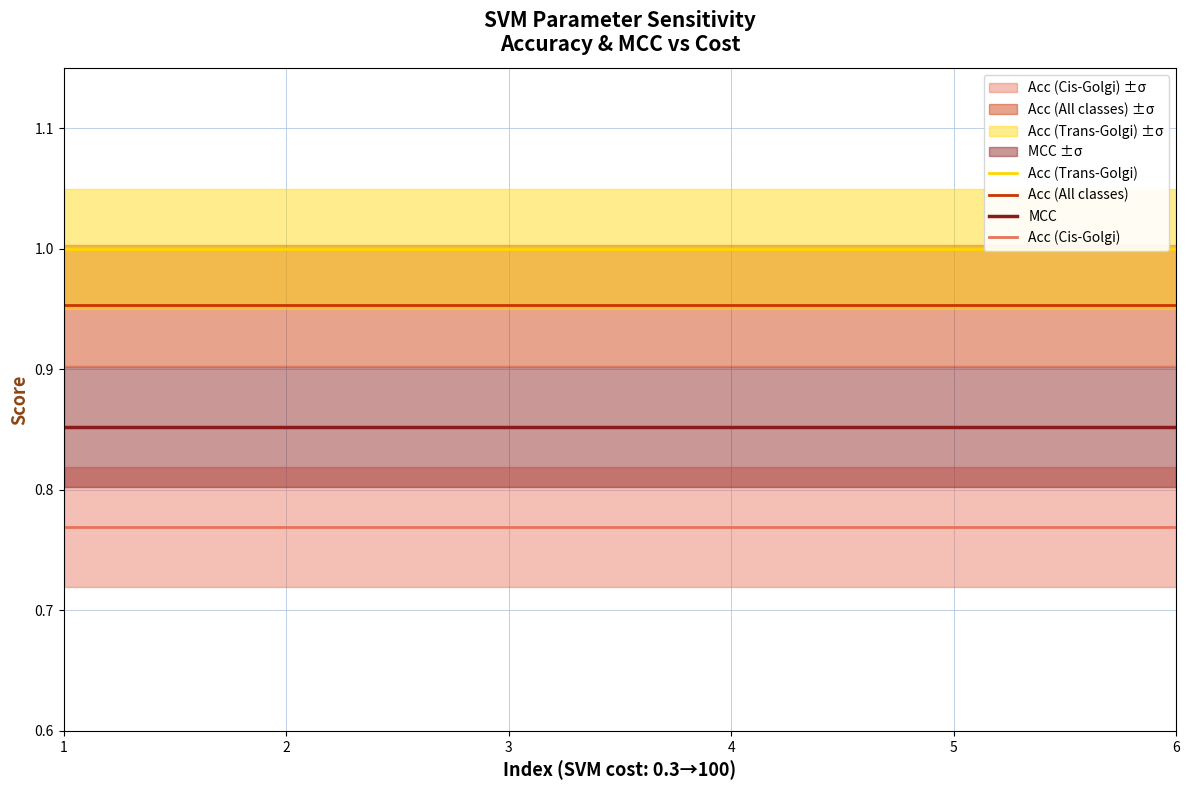

Which has a higher value, 5 or 3?

5